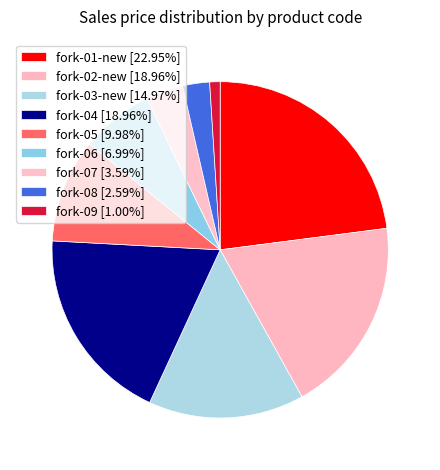

How many segments does this pie chart have?

9